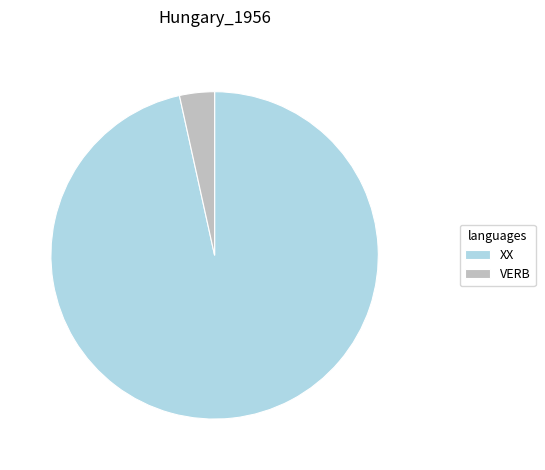

Does VERB account for over 50% of the chart?

No